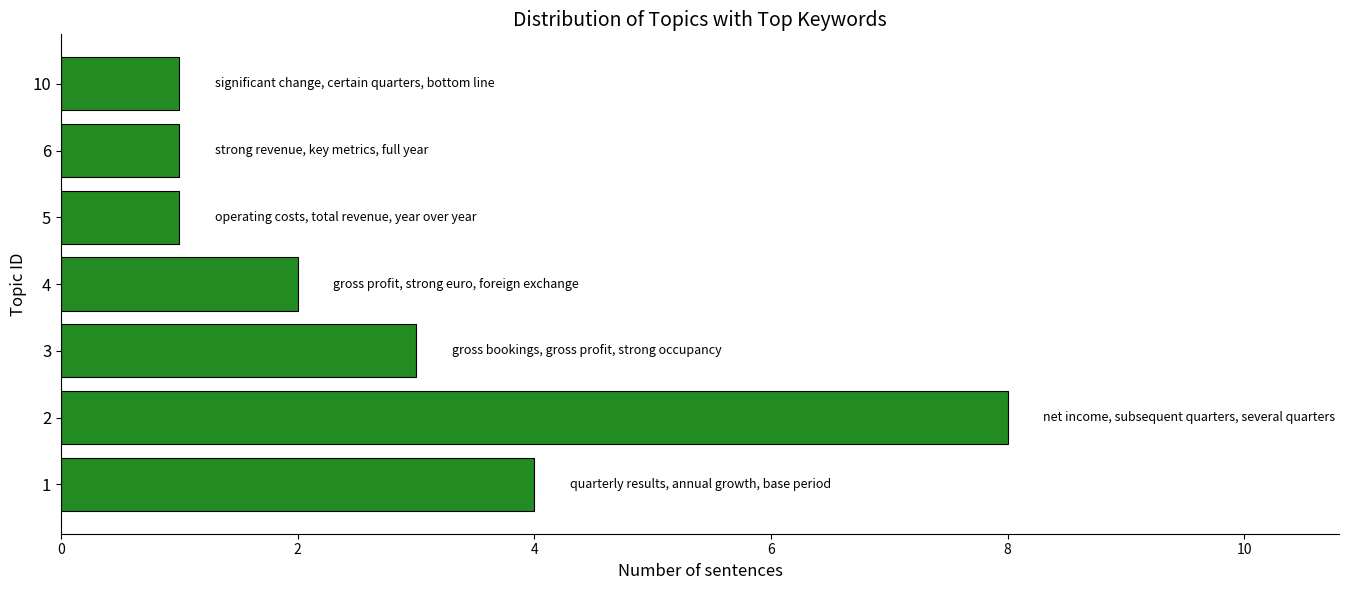

What is the greatest value displayed?

8